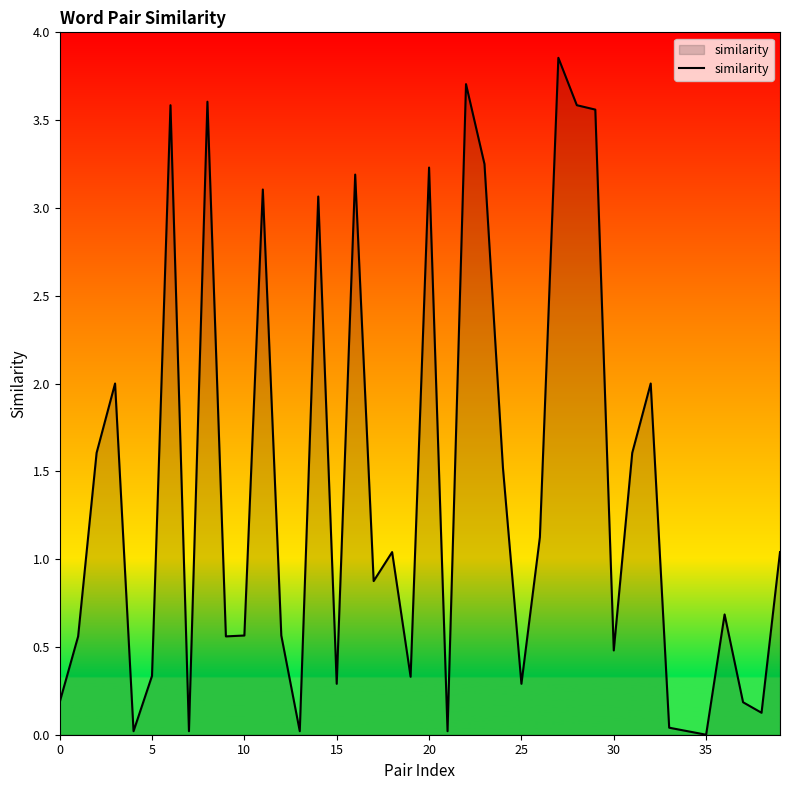

The value at 0 is 0.2. True or false?

True